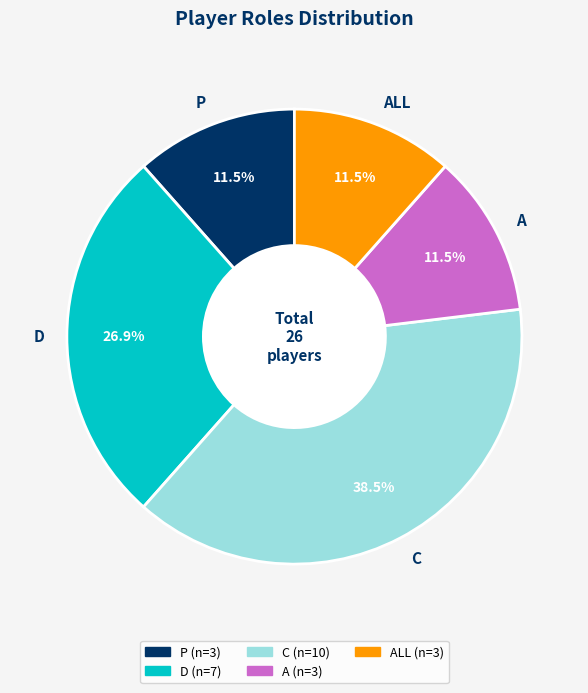

Does any single category account for the majority?

No